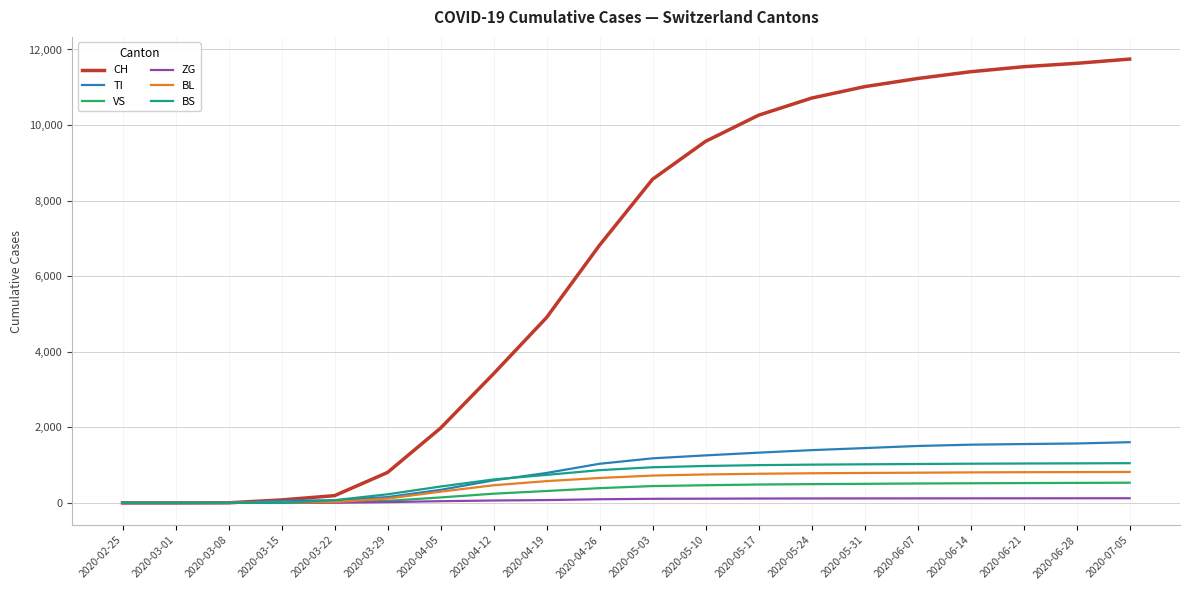

The value of CH at 2020-04-12 is 1979. True or false?

False